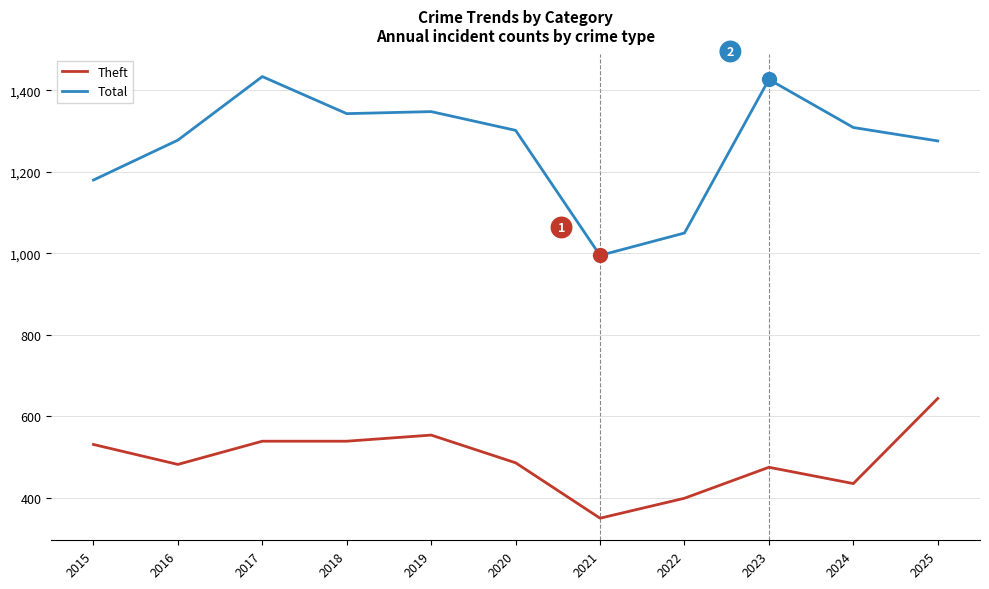

Which series has the largest total across all categories?

Total